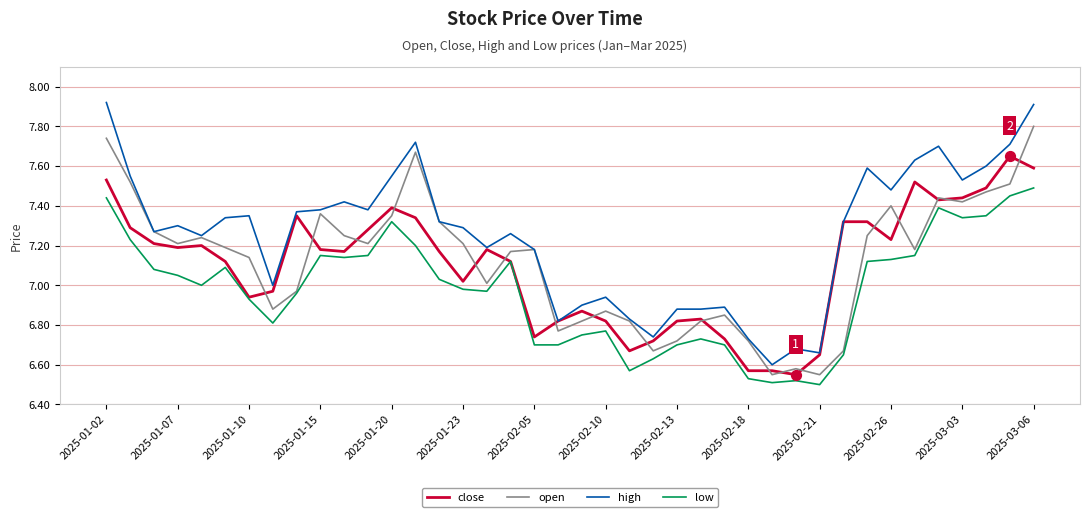

Which series has the largest total across all categories?

high